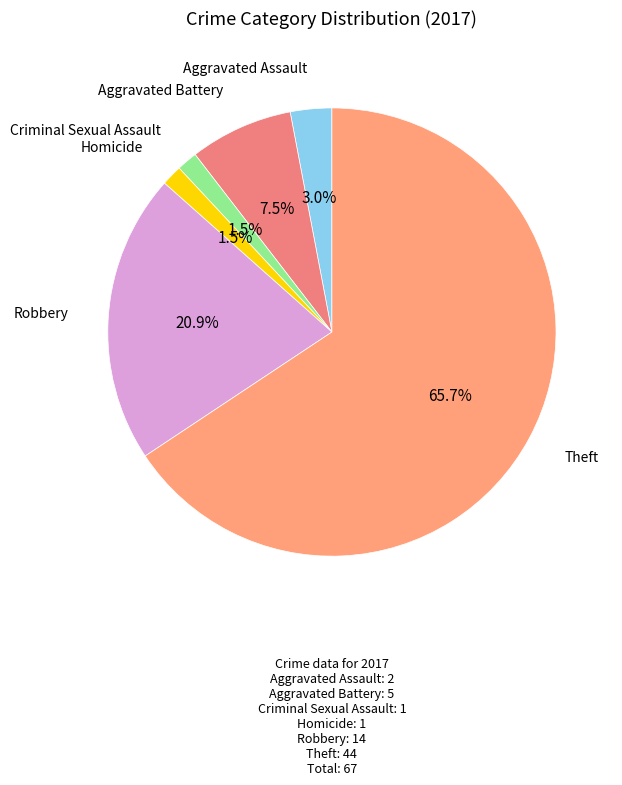

Which category accounts for the majority?

Theft